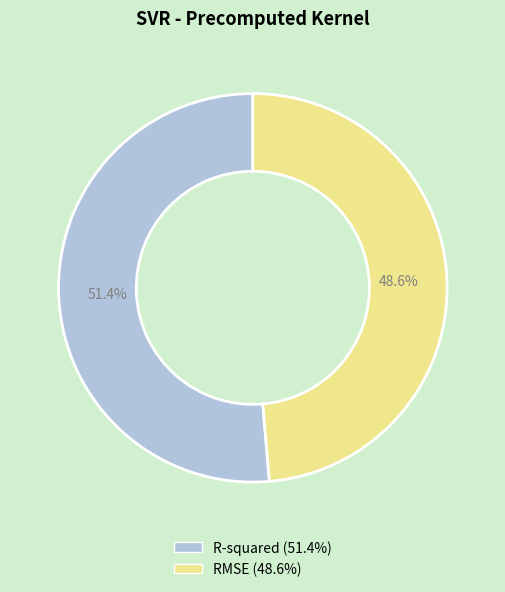

What is the smallest slice in the pie chart?

RMSE